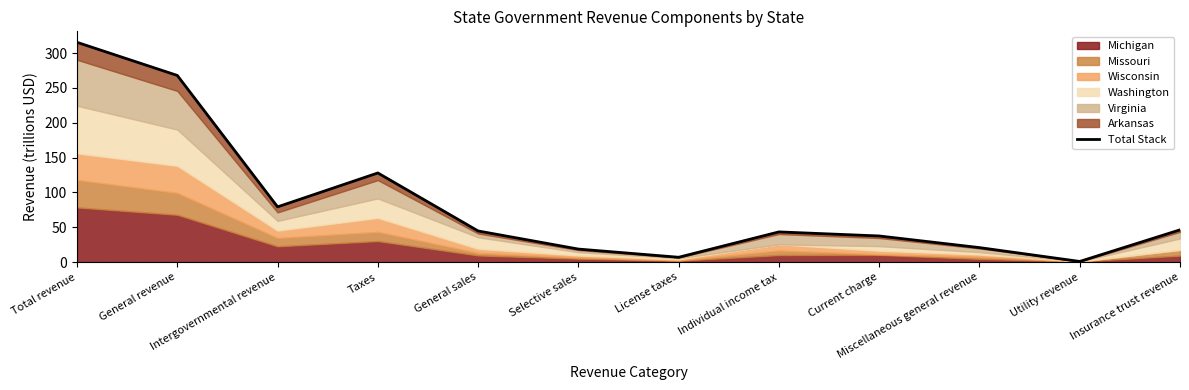

Reading left to right, transcribe all the data shown in this chart.

Total revenue=315.5	General revenue=268.0	Intergovernmental revenue=79.3	Taxes=128.0	General sales=44.7	Selective sales=18.7	License taxes=7.0	Individual income tax=43.4	Current charge=37.5	Miscellaneous general revenue=20.9	Utility revenue=1.0	Insurance trust revenue=46.3